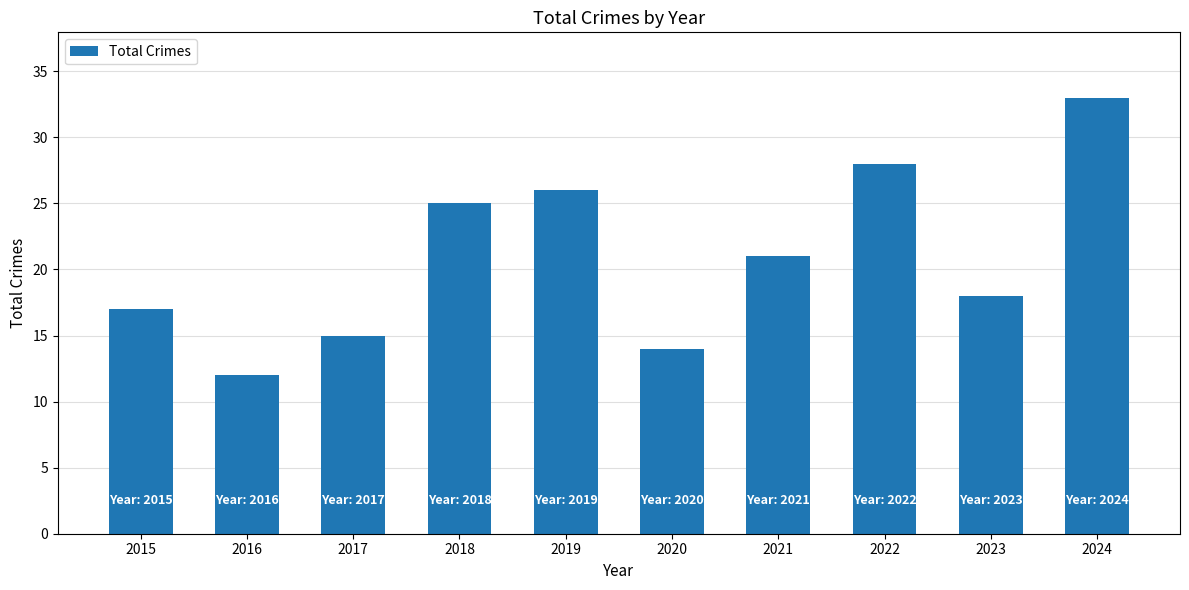

What is the value of the 10th bar from the left?

33